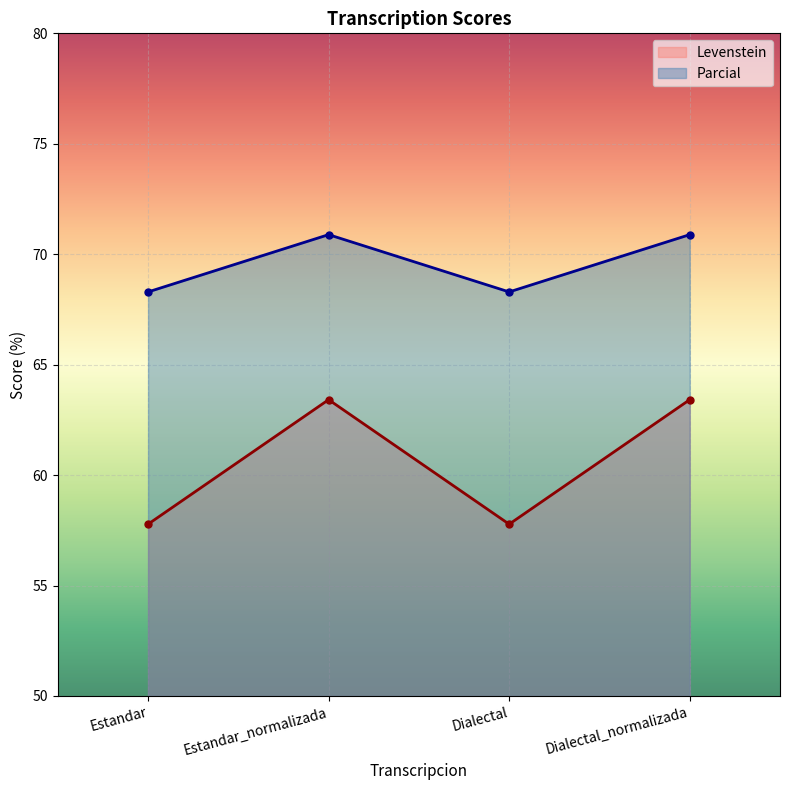

Where does the Parcial series first go above 70?

Estandar_normalizada